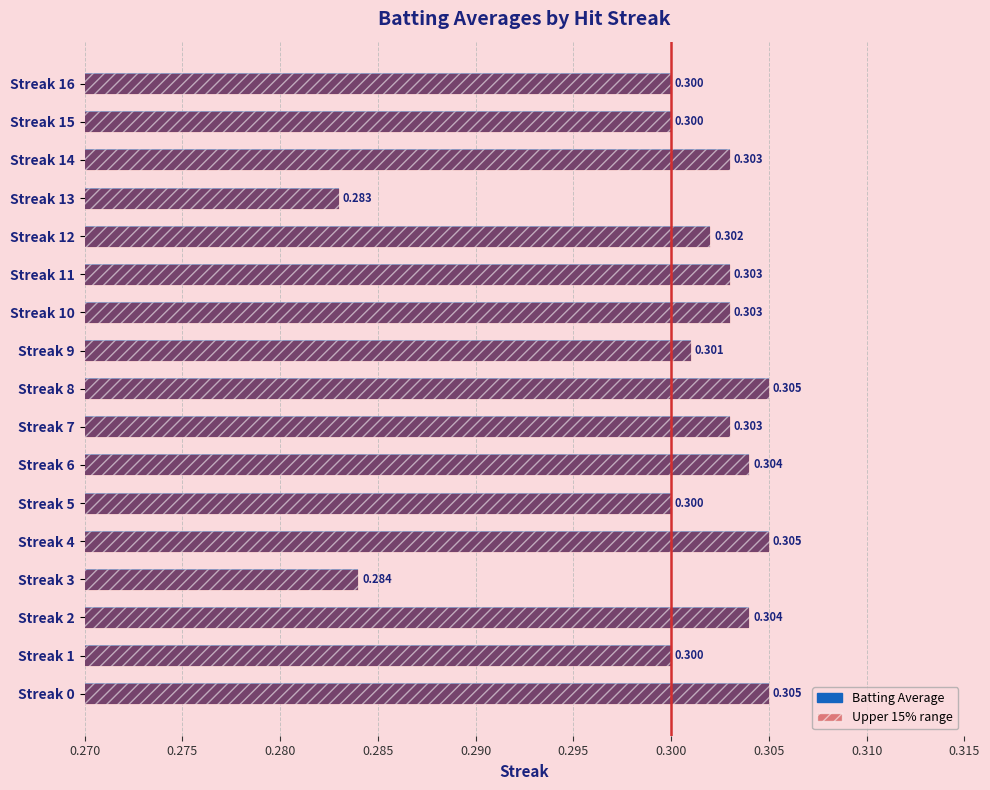

The chart shows a value of 0.1 at Streak 1. True or false?

False